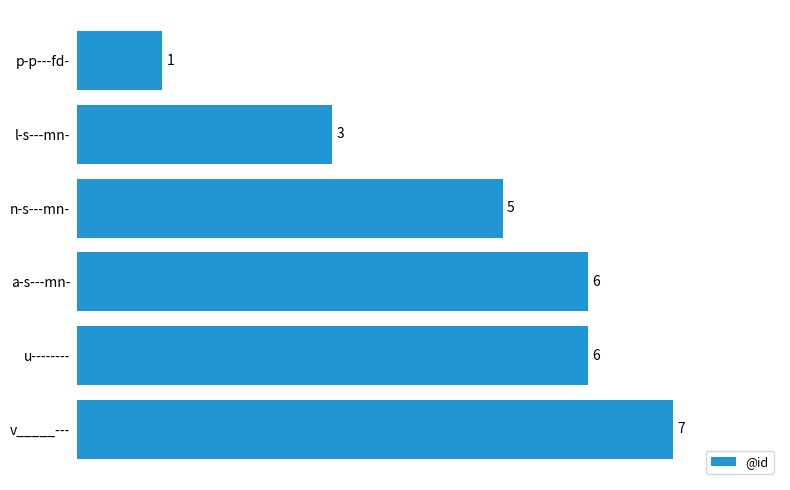

The chart shows a value of 6 at u--------. True or false?

True